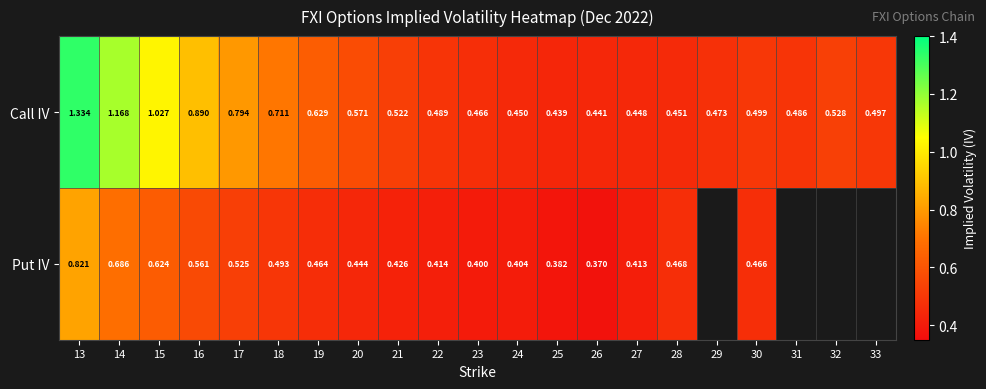

Is the value of Call IV at 24 greater than the value of Put IV at 16?

No